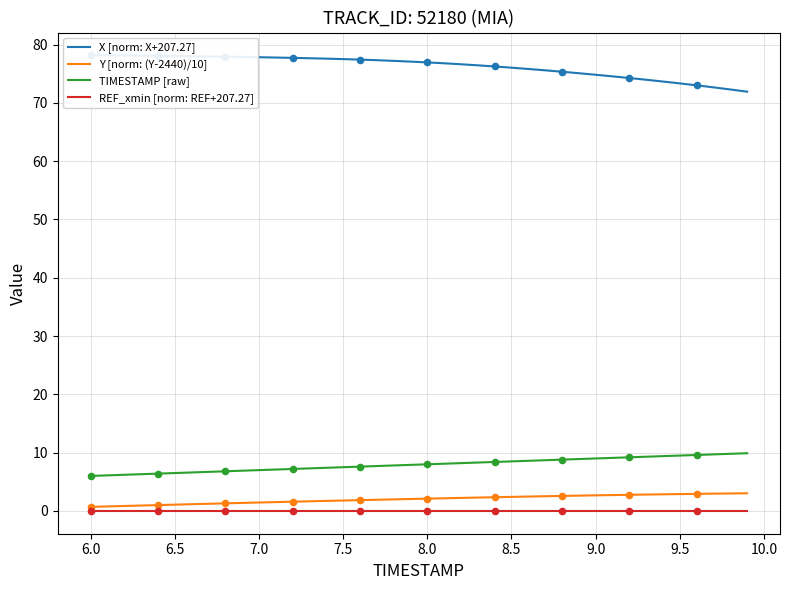

True or false: TIMESTAMP [raw] has a value of 9.0 at 9.0.

True